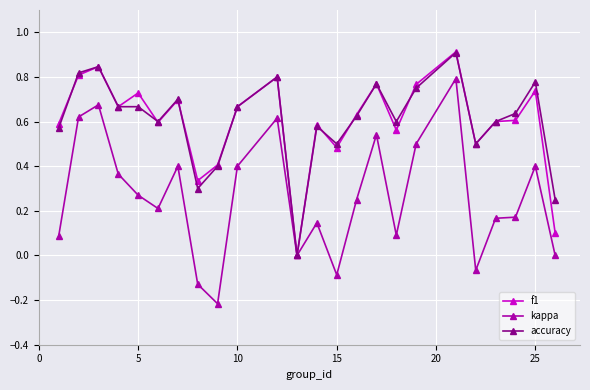

Which series has the widest spread of values?

kappa